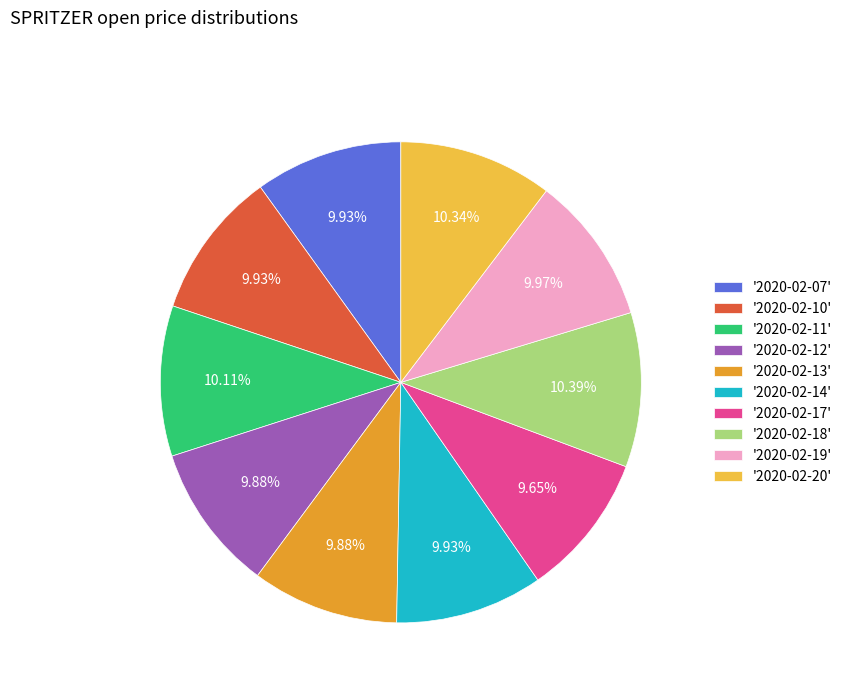

How many slices are in this pie chart?

10